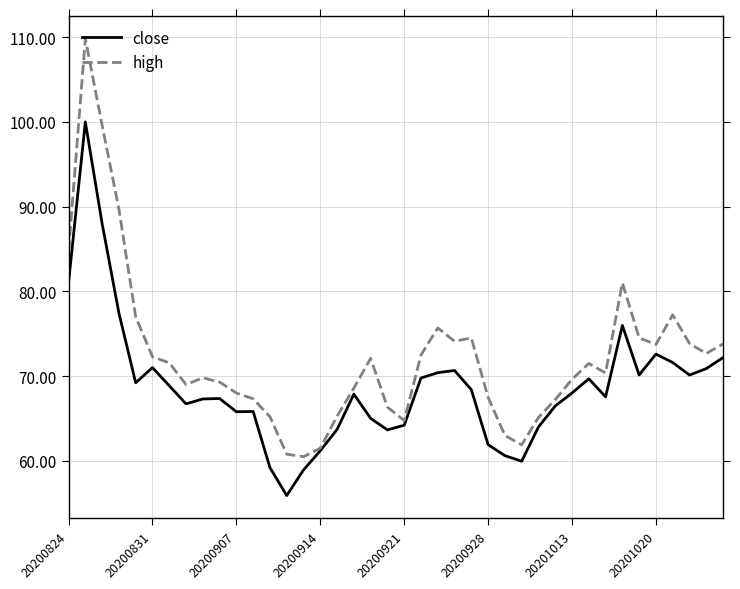

What is the smallest value displayed?

55.9